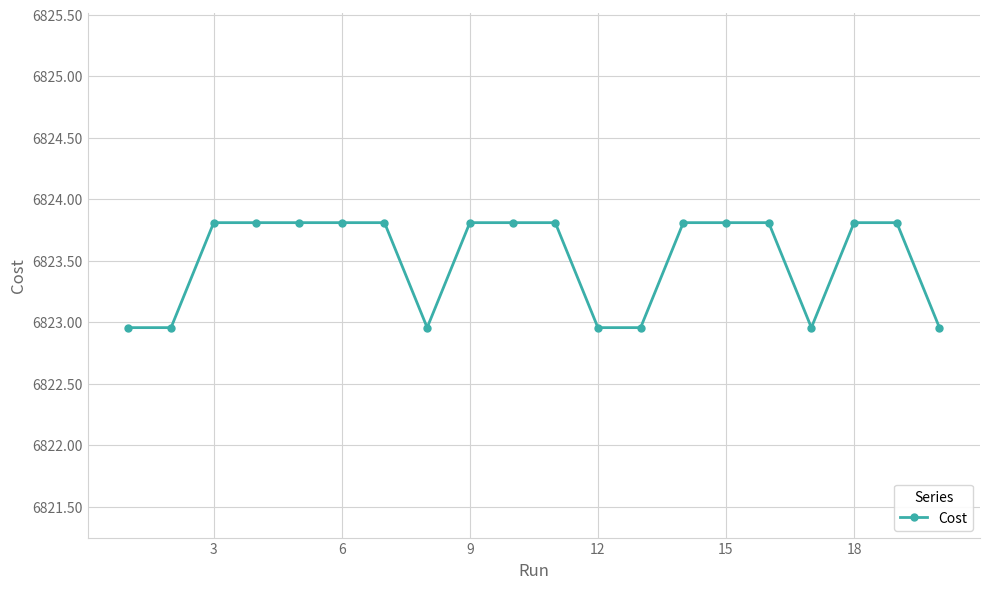

What is the maximum value shown in the chart?

6823.8